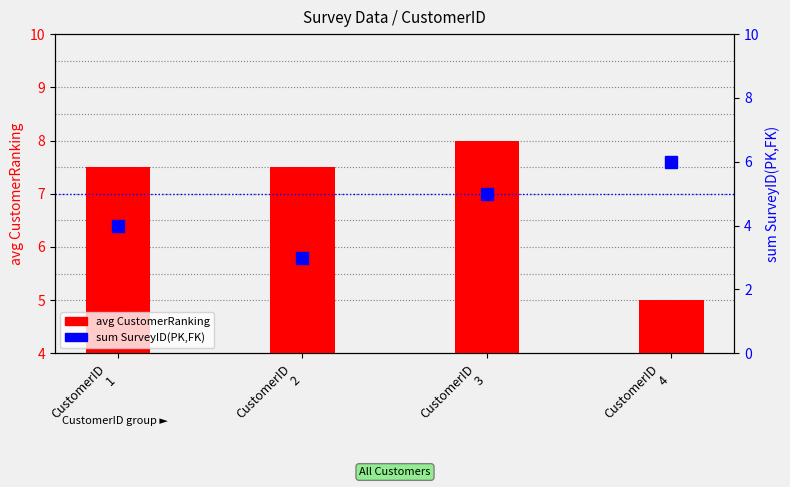

Count the avg CustomerRanking values in the range 7 to 8.

3